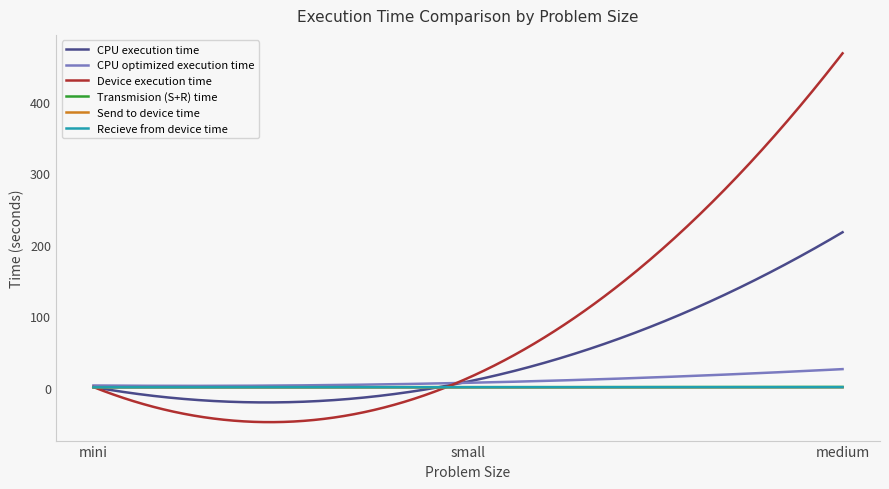

How many lines are shown in the chart?

6